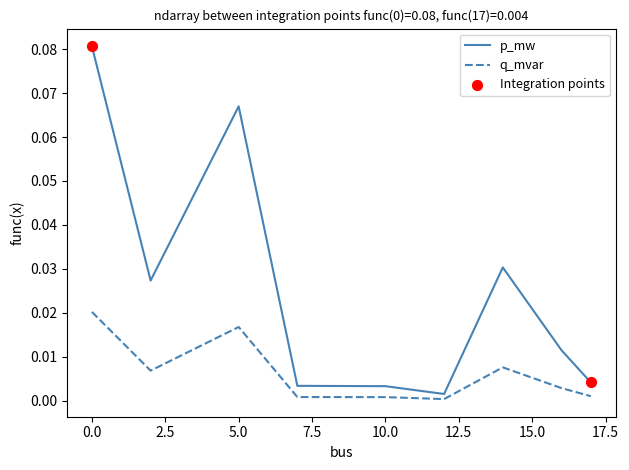

Which series has the largest range (max minus min)?

p_mw